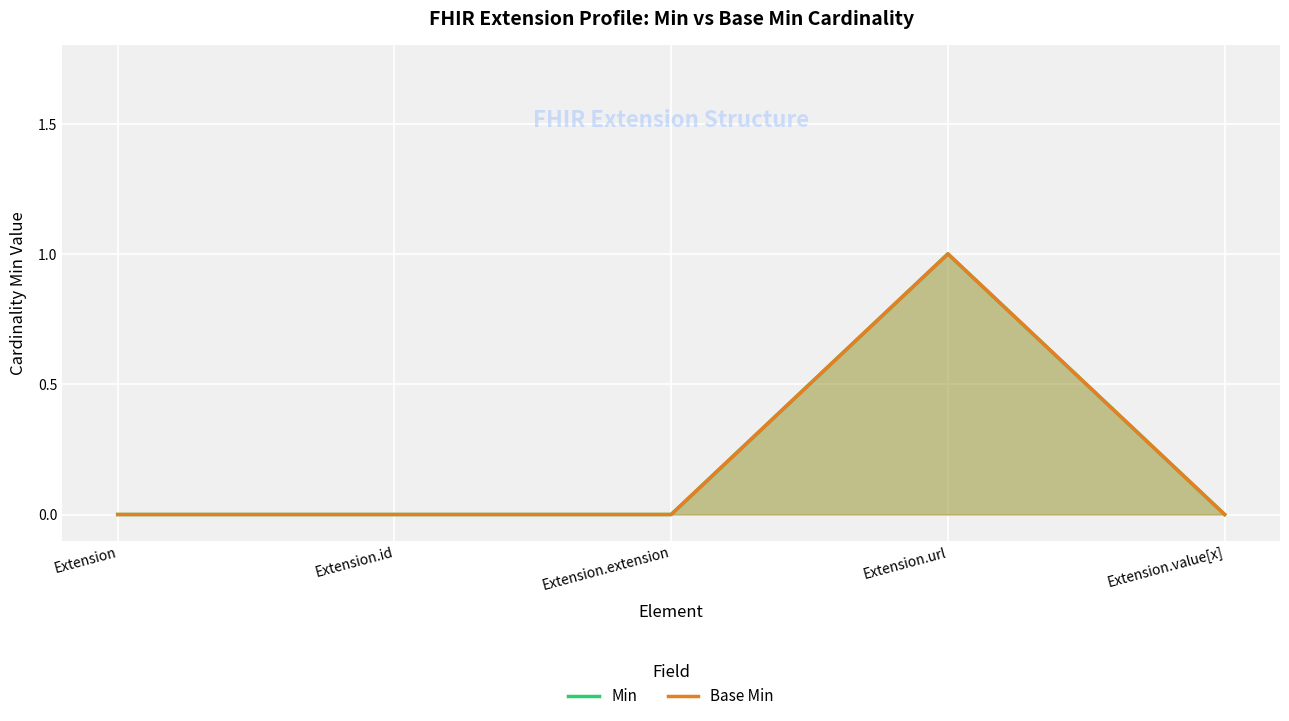

Reading left to right, what are all the values shown in this chart?

Min: 0	0	0	1	0
Base Min: 0	0	0	1	0